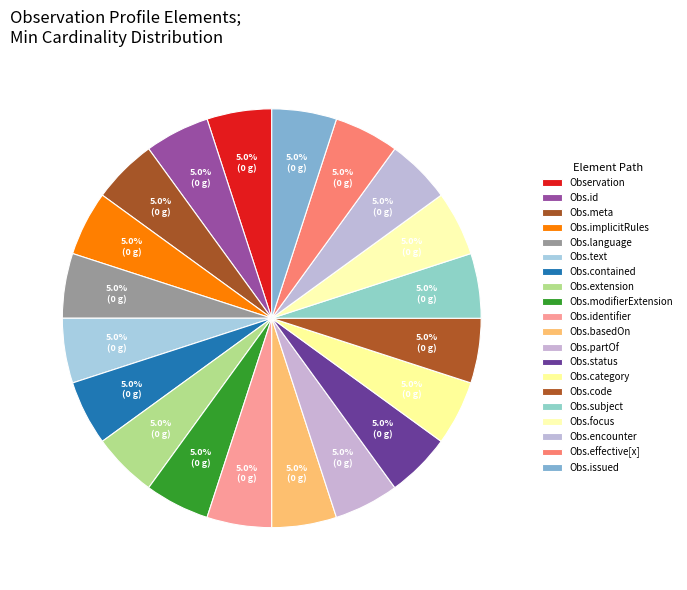

How many segments does this pie chart have?

20